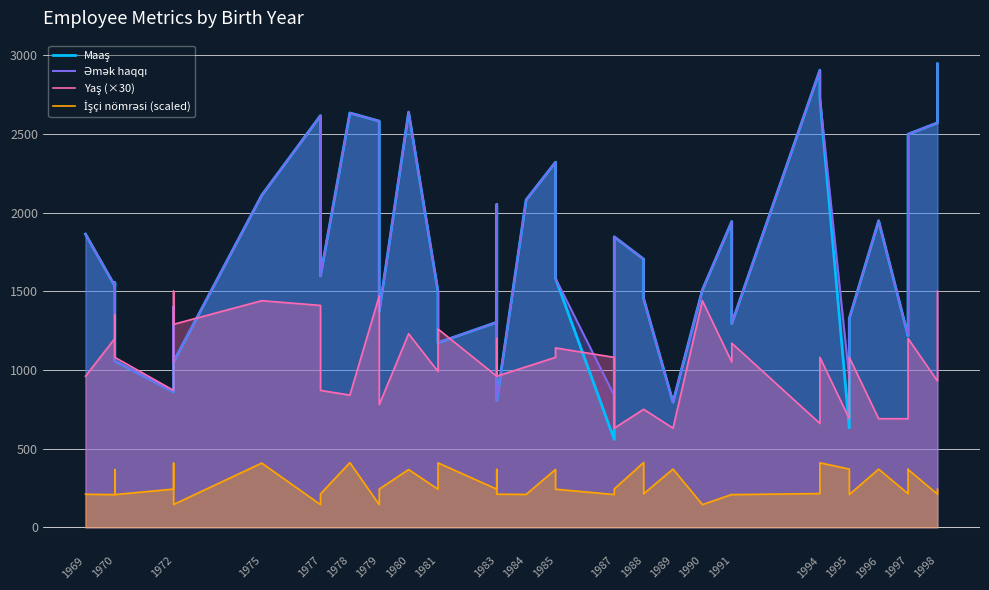

Which series has the widest spread of values?

Maaş